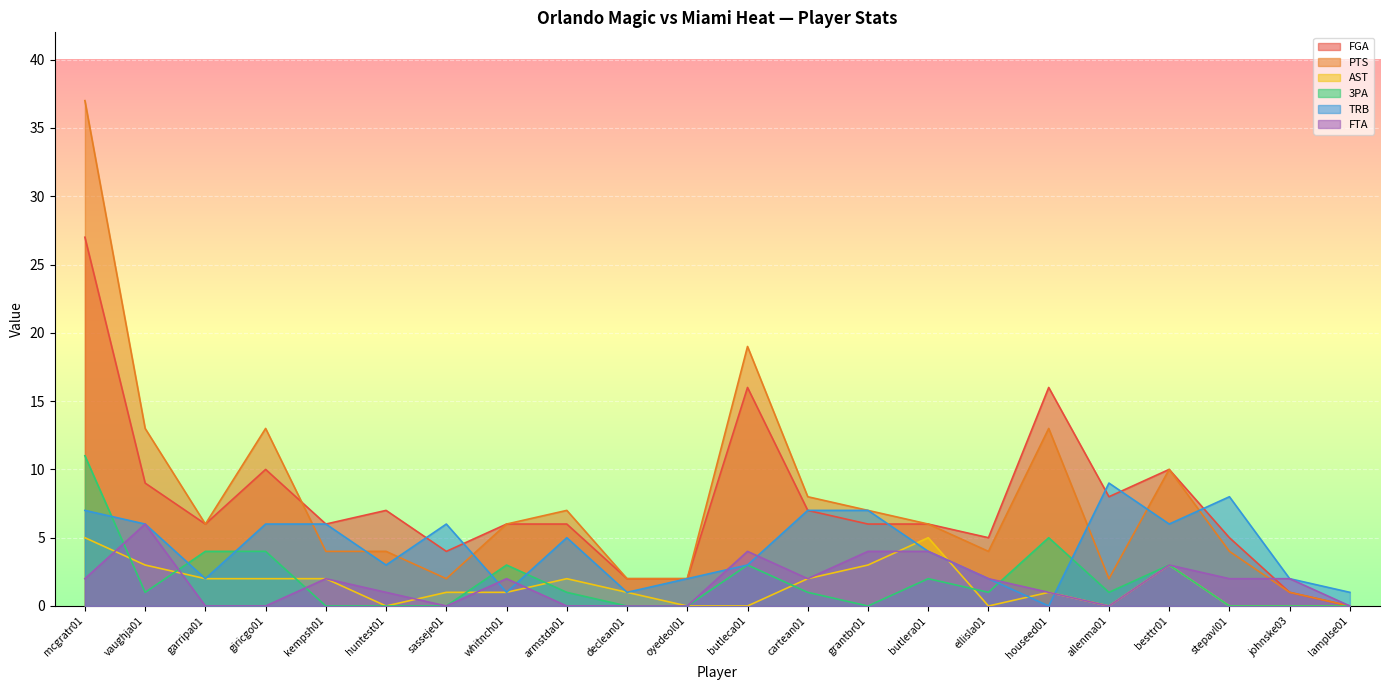

What is the approximate value of TRB at vaughja01?

6